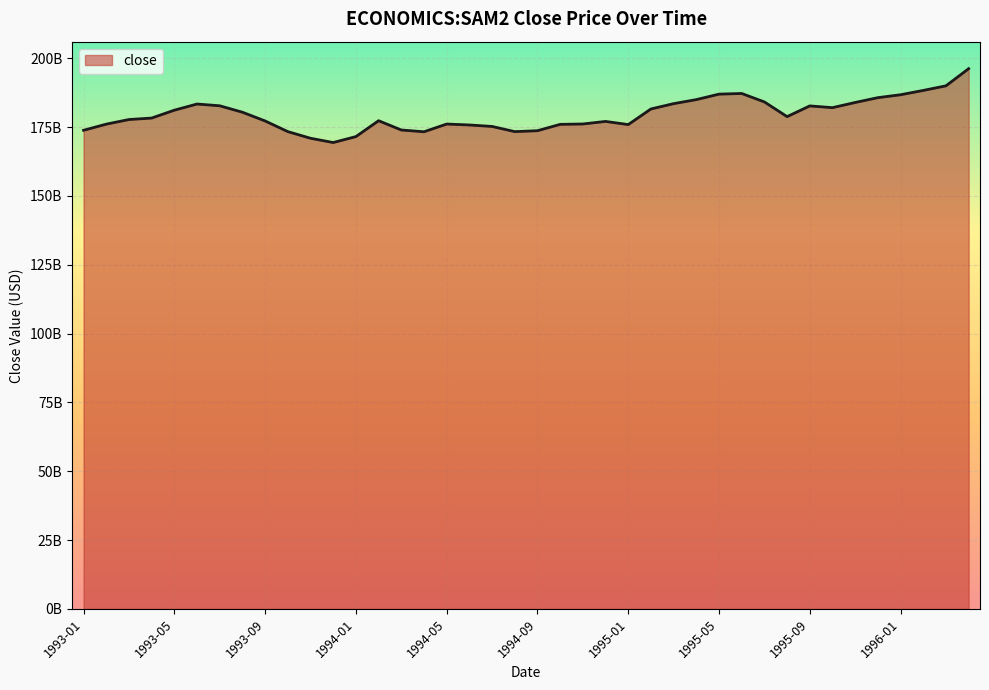

What is the label of the 17th point from the left?

1994-05